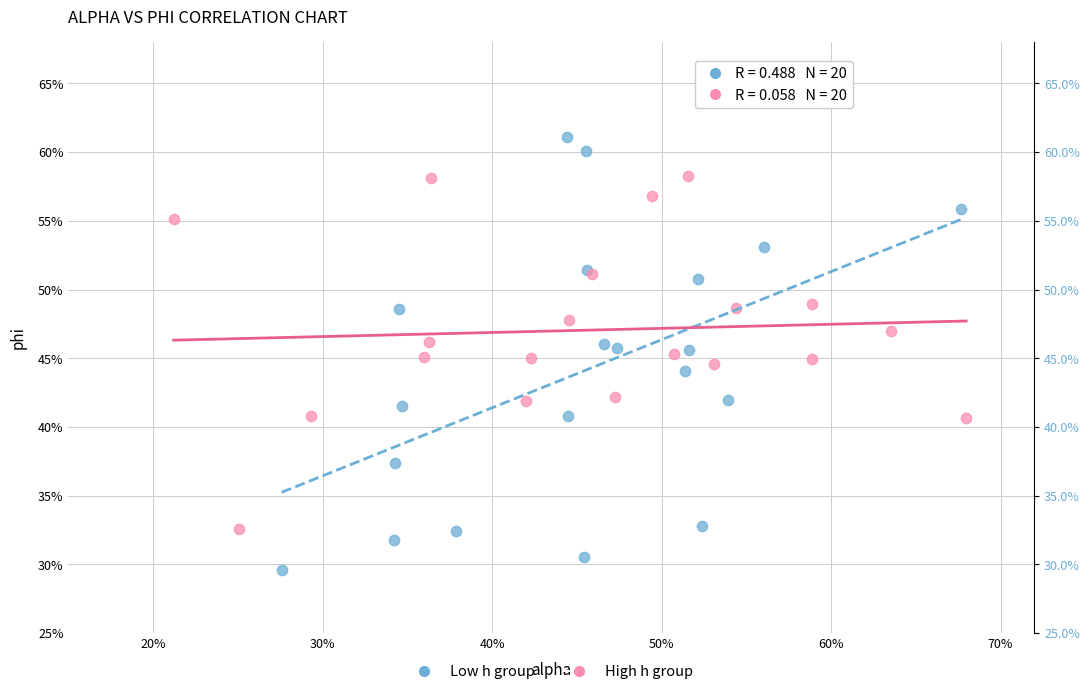

Which series reaches the minimum Y coordinate?

Low h group